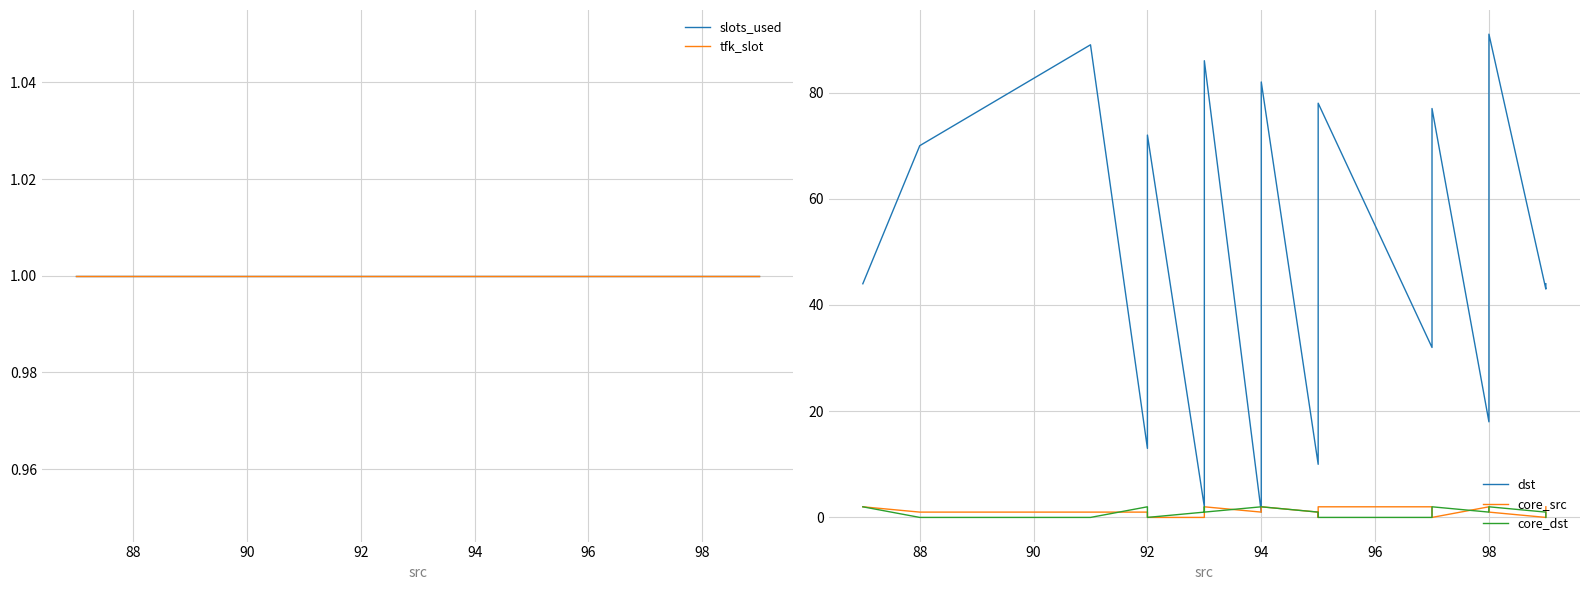

The value of core_src at 17 is 0. True or false?

False